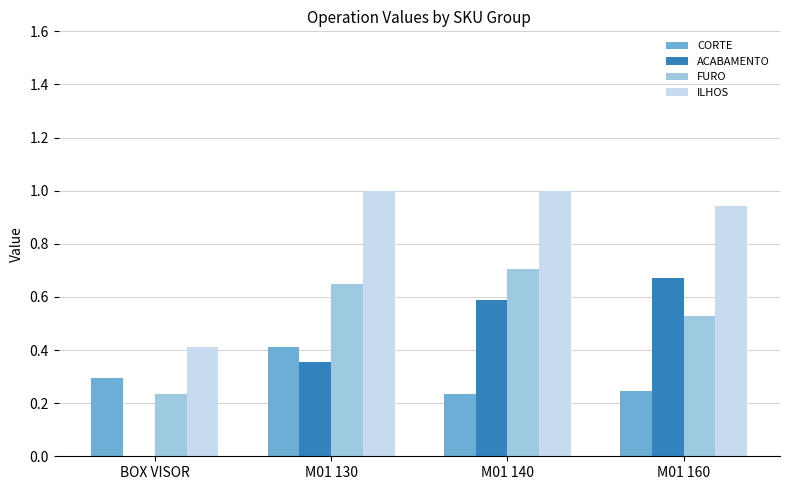

Which series has the largest total across all categories?

ILHOS